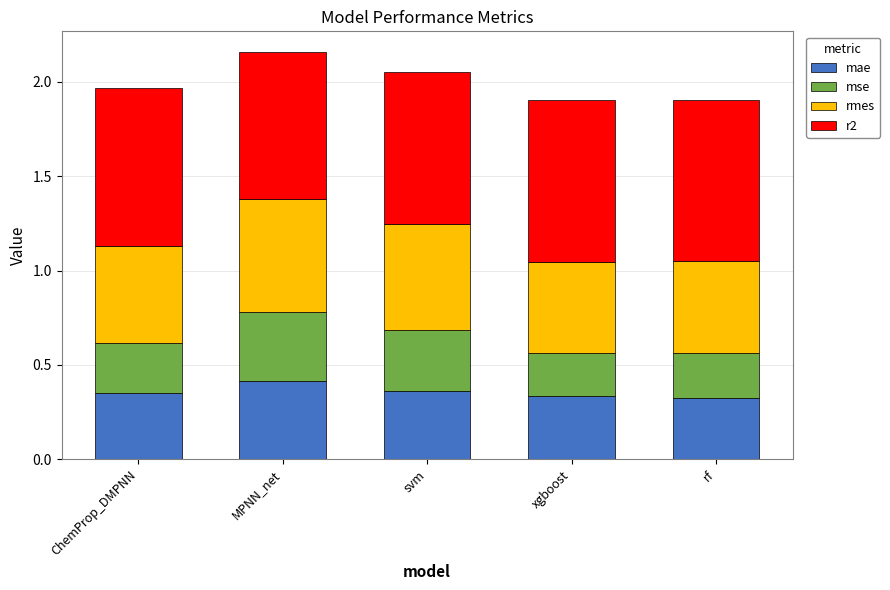

Which category has the highest value in the mae series?

MPNN_net